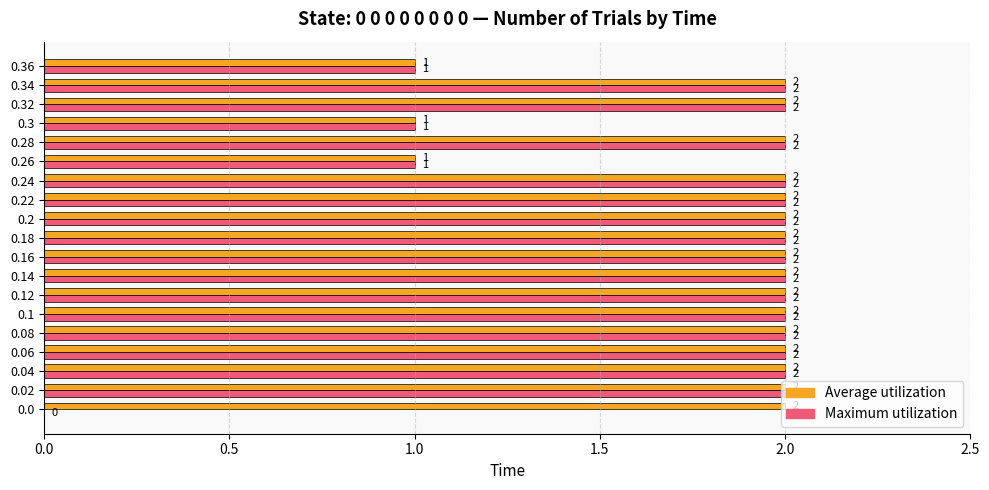

Count the Maximum utilization values in the range 2 to 3.

15